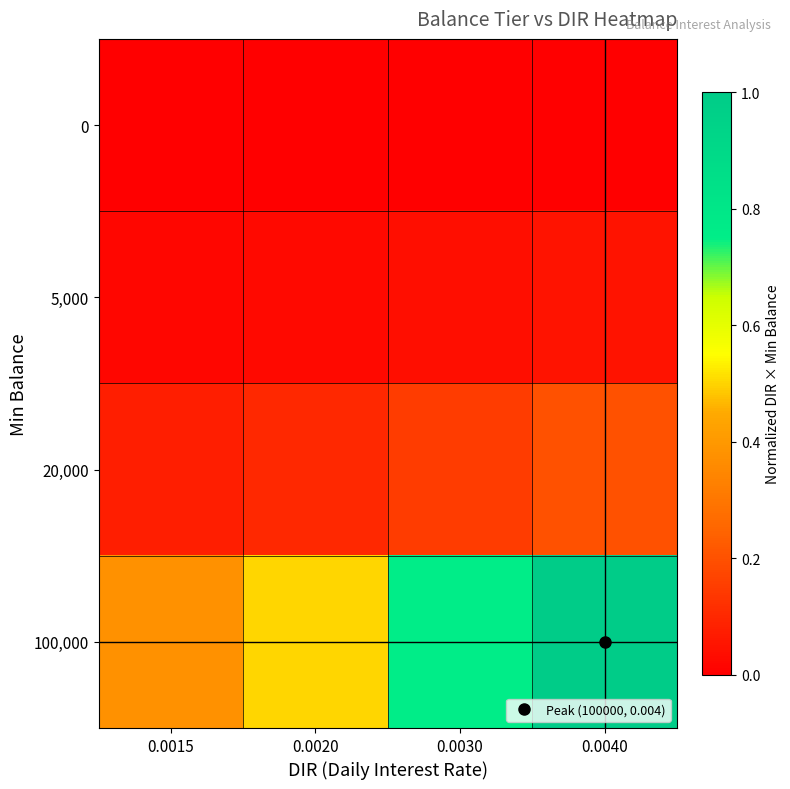

At 0.0015, list the series in order from largest to smallest.

100,000, 20,000, 5,000, 0